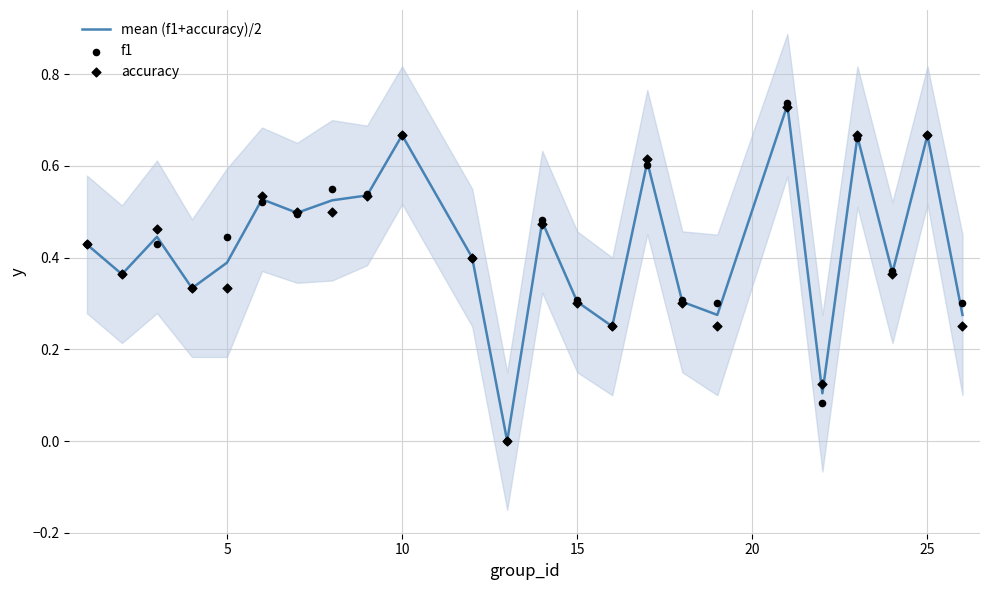

Which series has the largest total across all categories?

f1